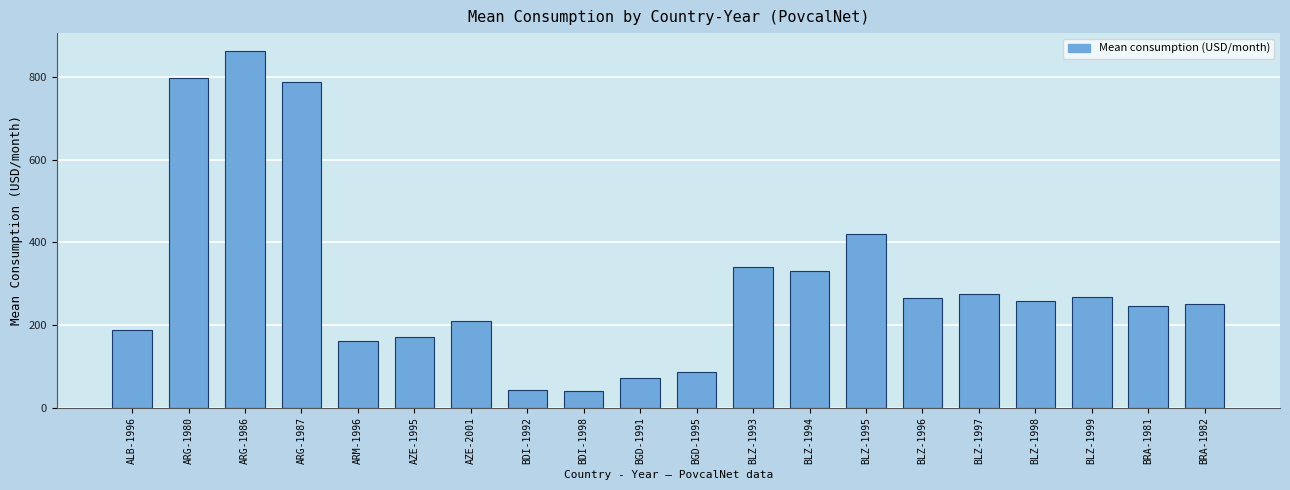

How many data points are above 257?

10